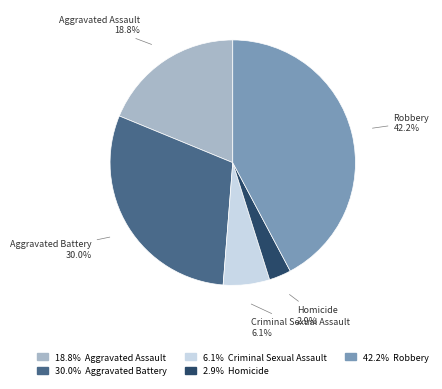

Count the number of slices in the pie.

5